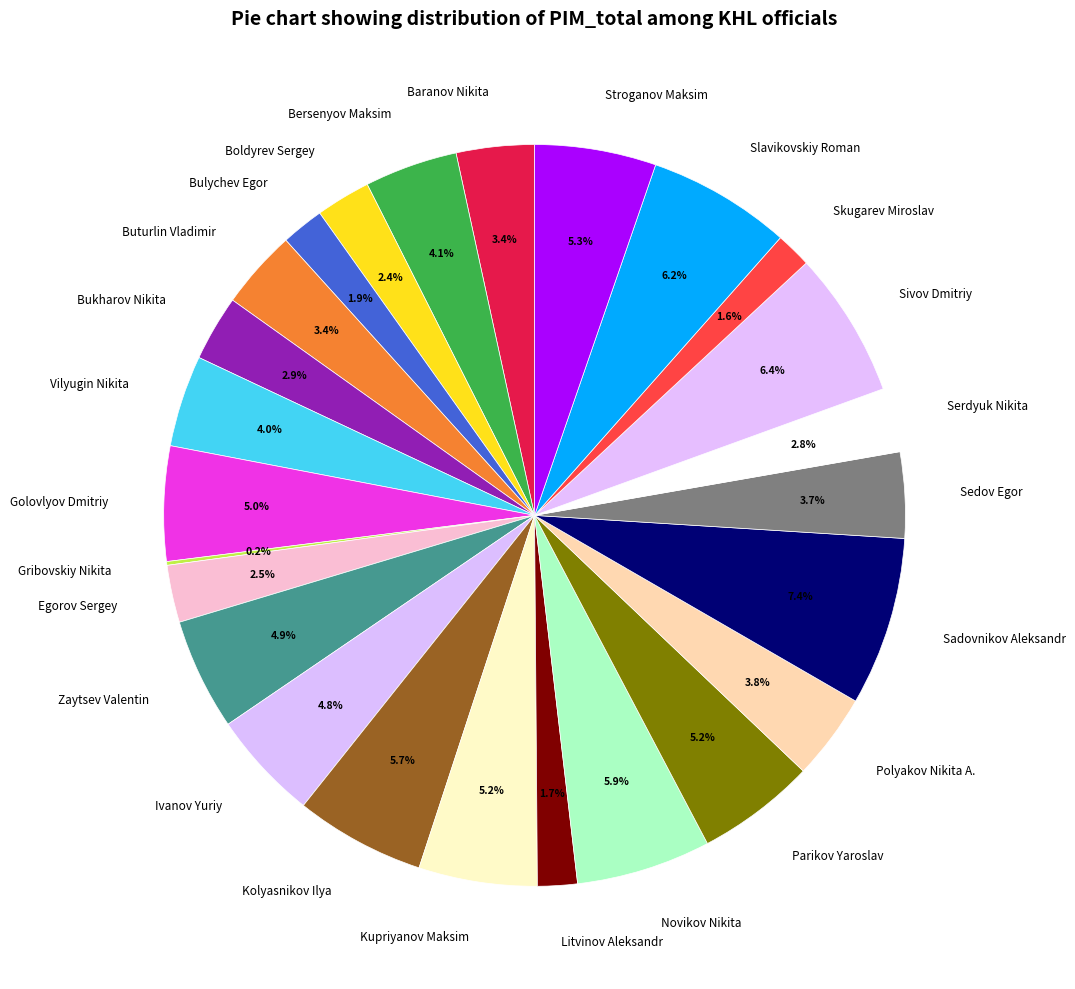

To the nearest percent, what portion does Sivov Dmitriy represent?

6%